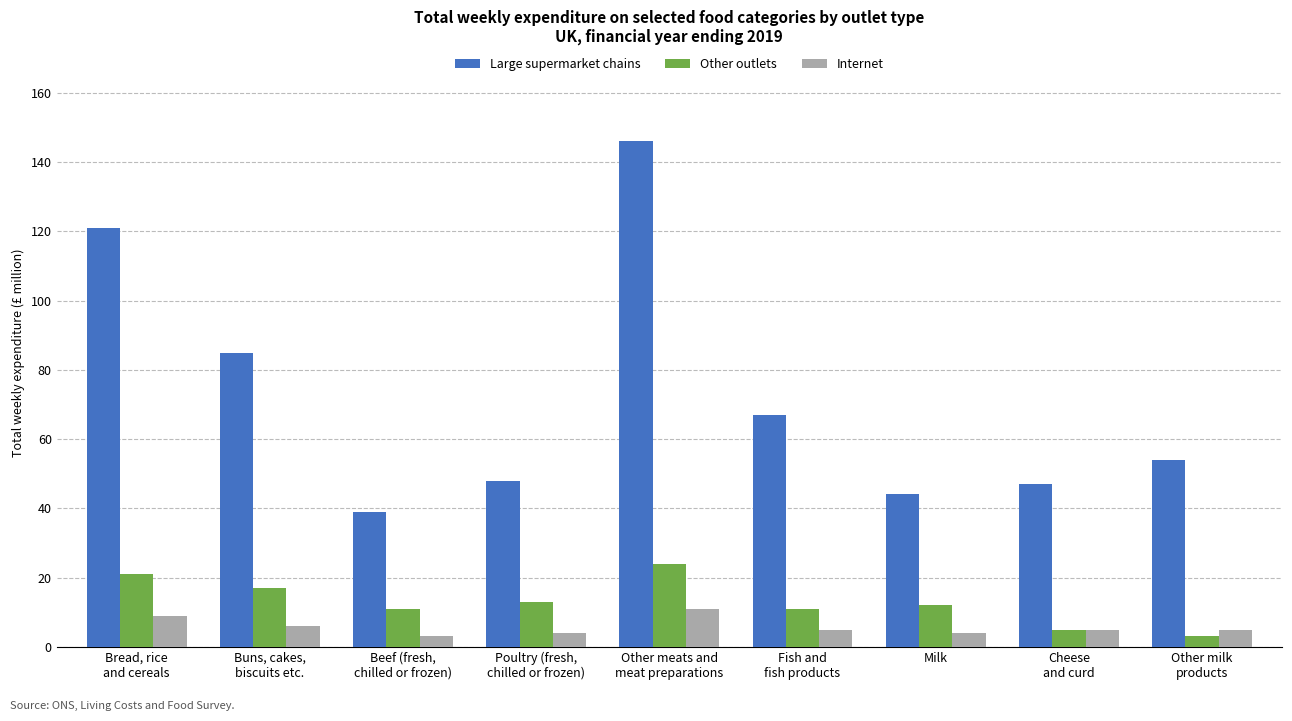

How many bars are there in each group?

3